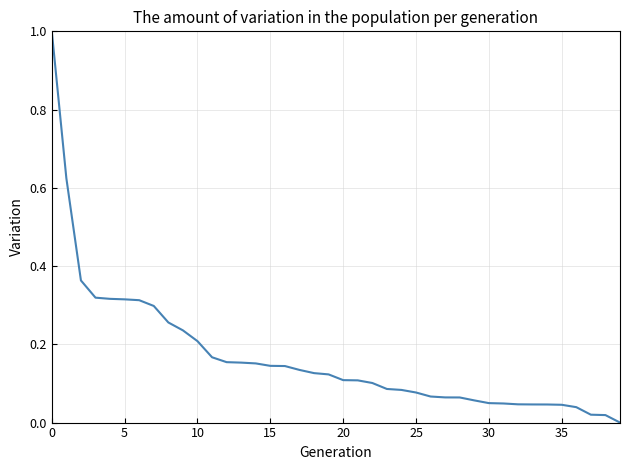

What is the maximum value shown in the chart?

1.0